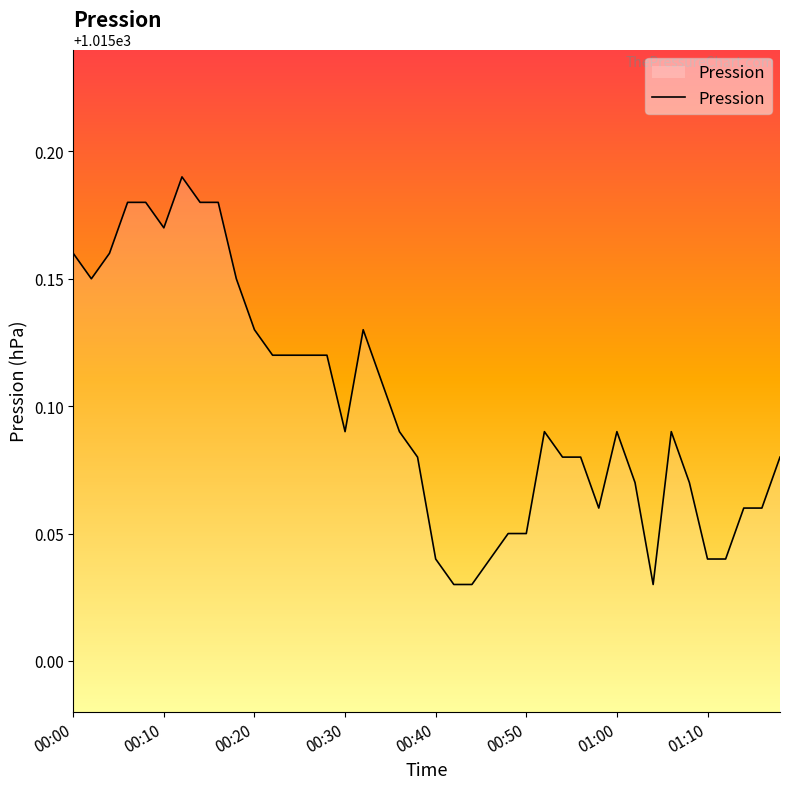

Does the chart display data point markers on the line(s)?

No